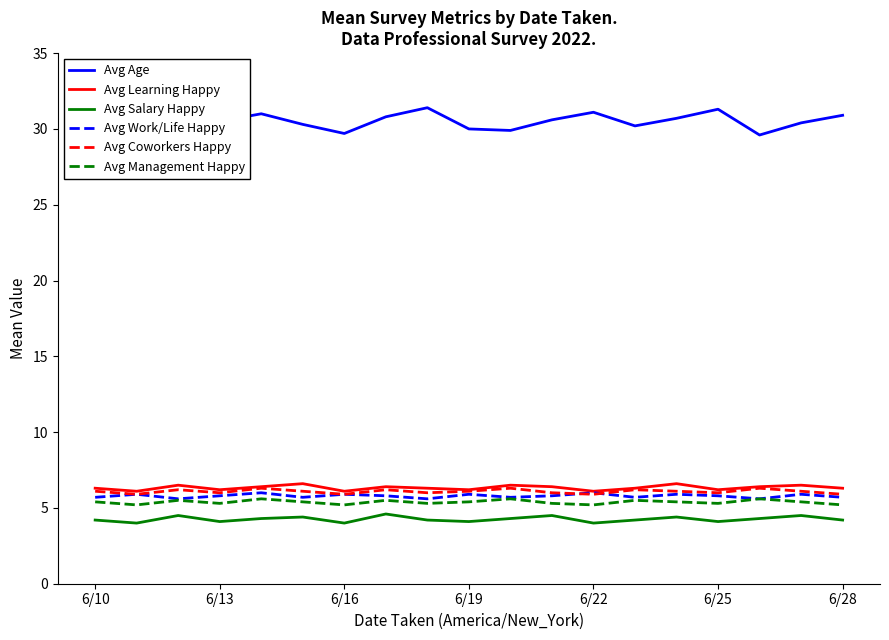

What is the lowest value of the Avg Learning Happy series?

6.1